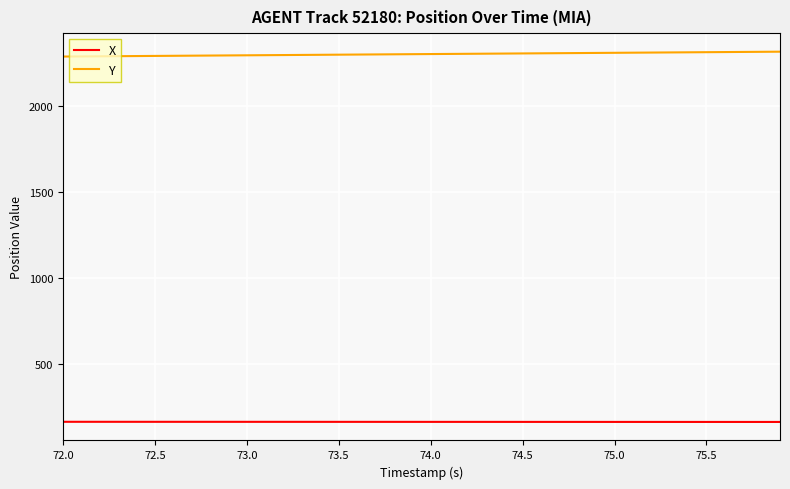

How many values in the Y series exceed 2301?

20